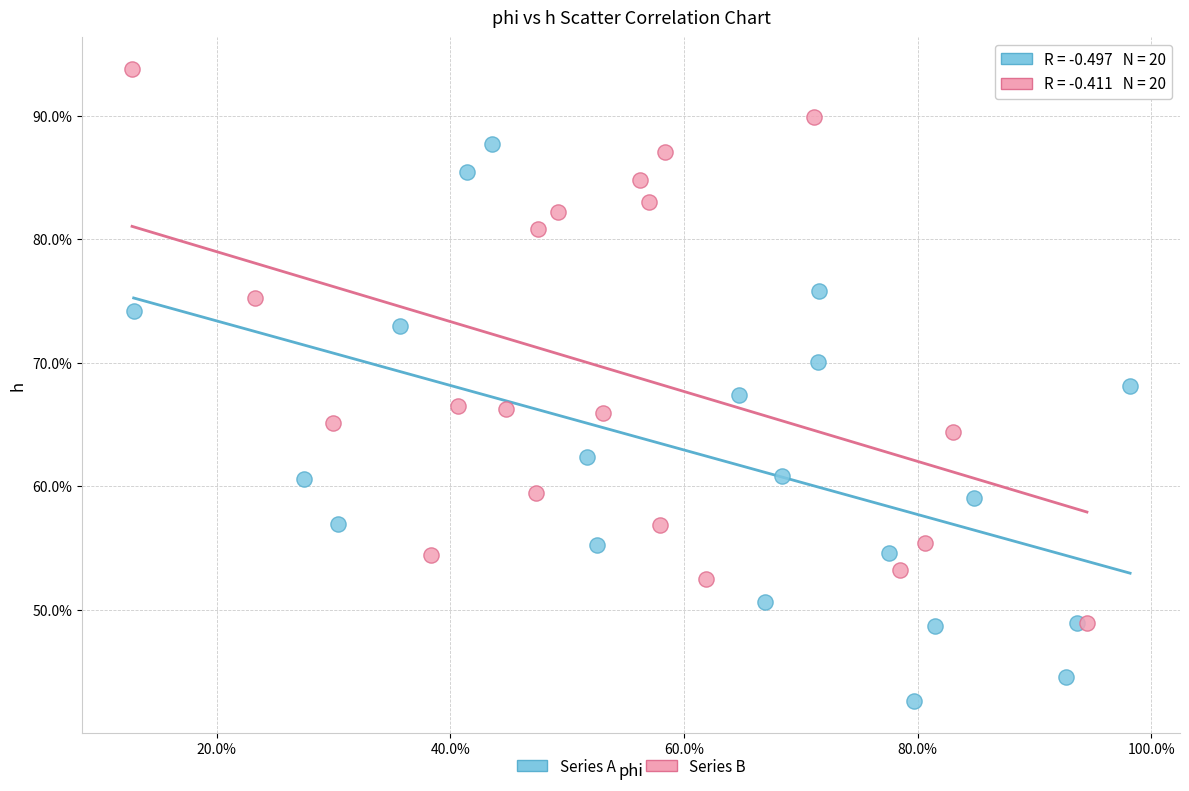

Which series contains the highest Y value?

Series B